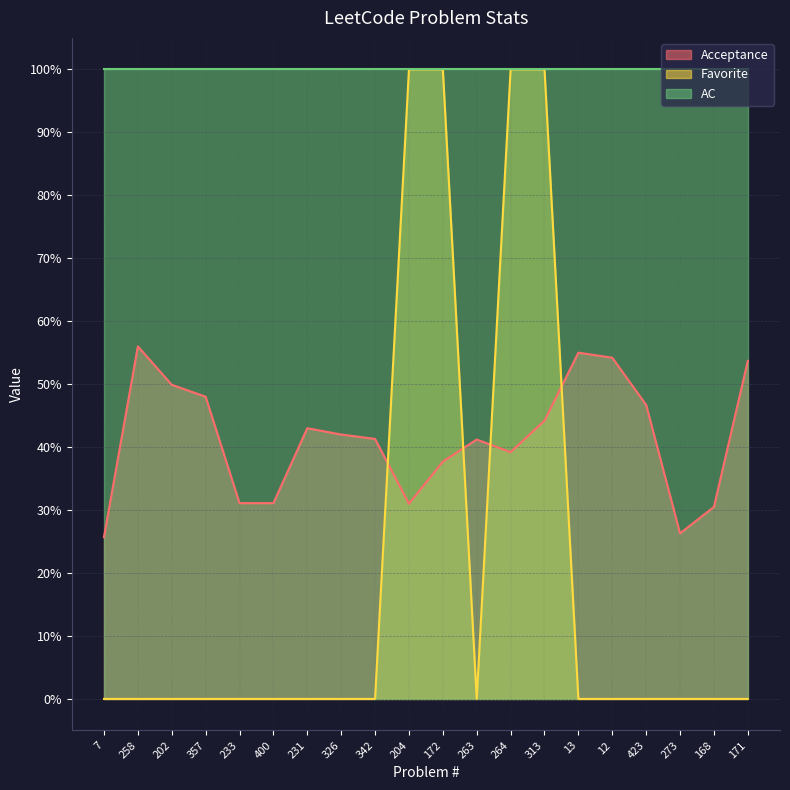

How many interior local valleys does the Acceptance series have?

3